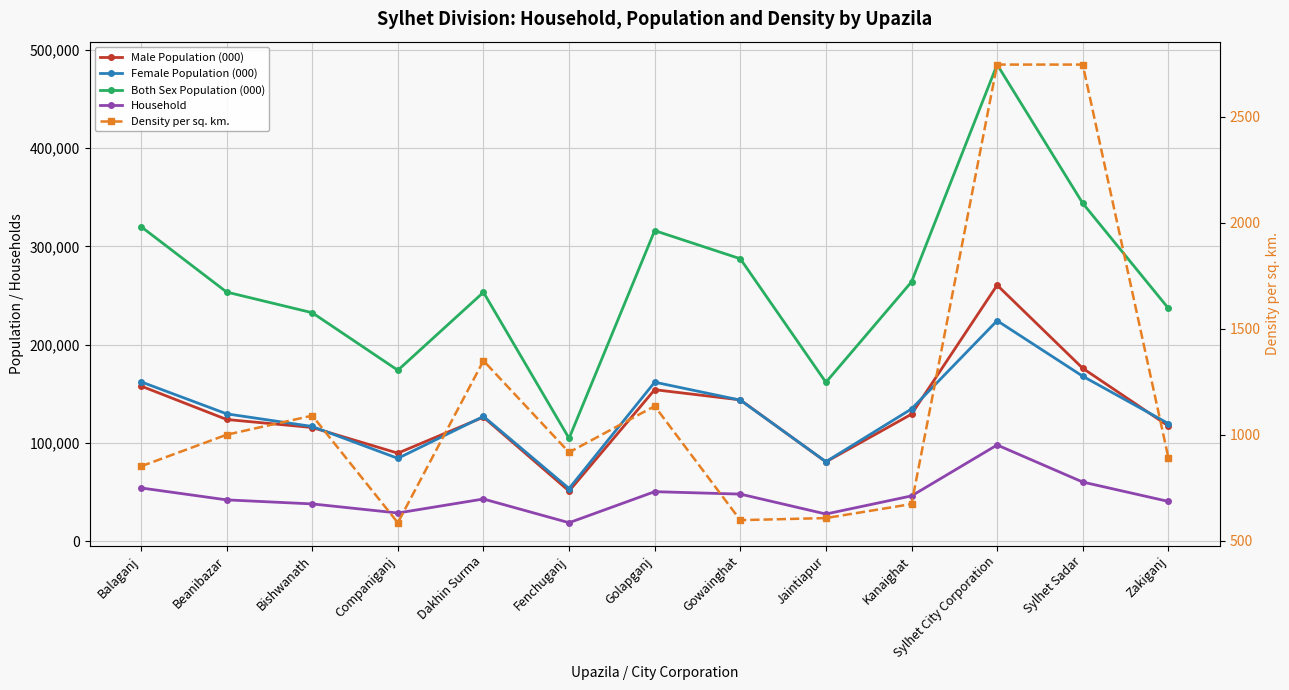

At Dakhin Surma, list the series in order from largest to smallest.

Both Sex Population (000), Female Population (000), Male Population (000), Household, Density per sq. km.